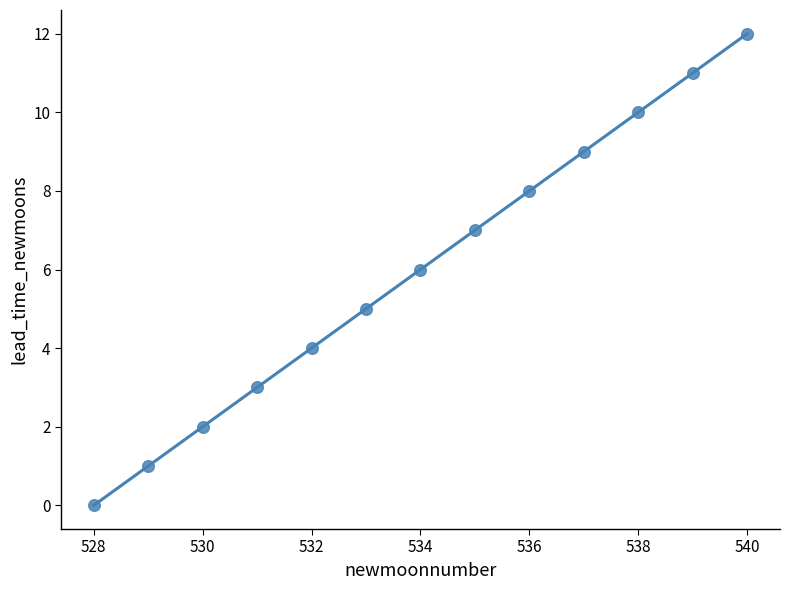

What is the range of Y values (max minus min)?

12